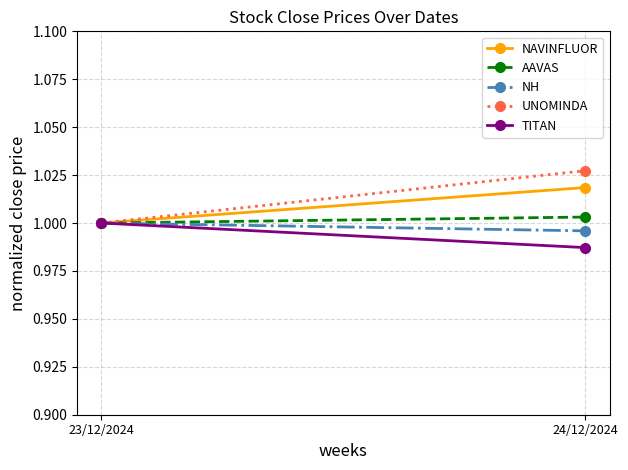

Which series has the largest total across all categories?

UNOMINDA